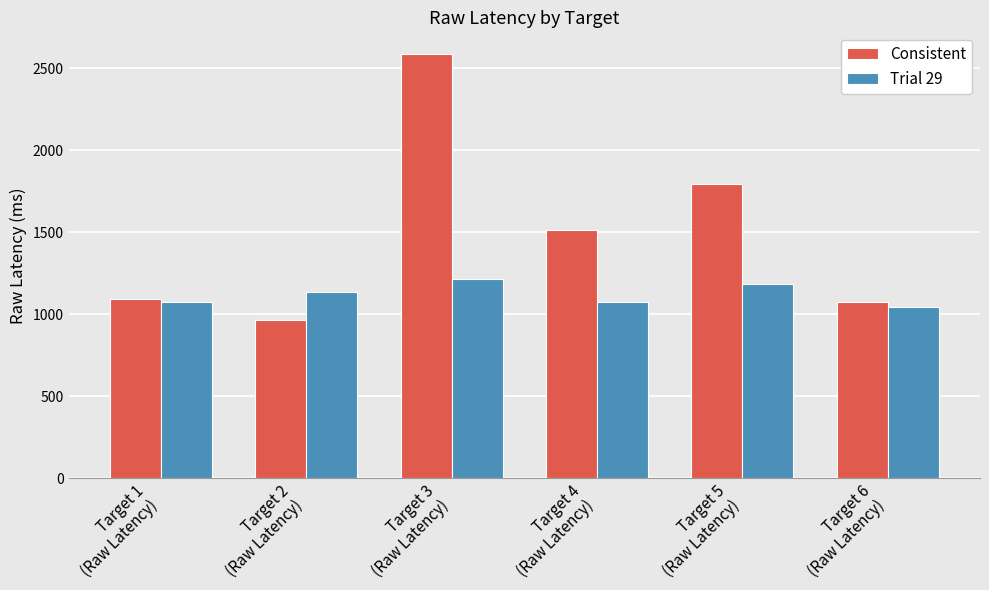

Is it true that Trial 29 equals 1744 at Target 1
(Raw Latency)?

False